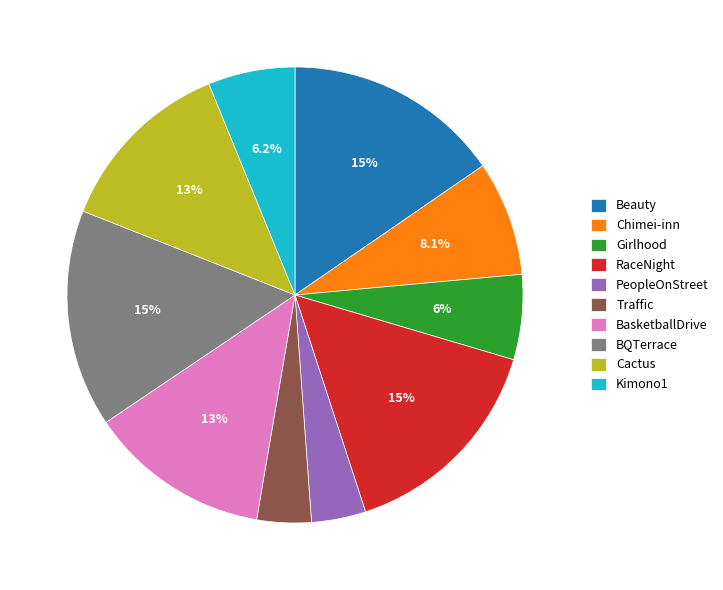

Is Beauty the majority of the pie?

No